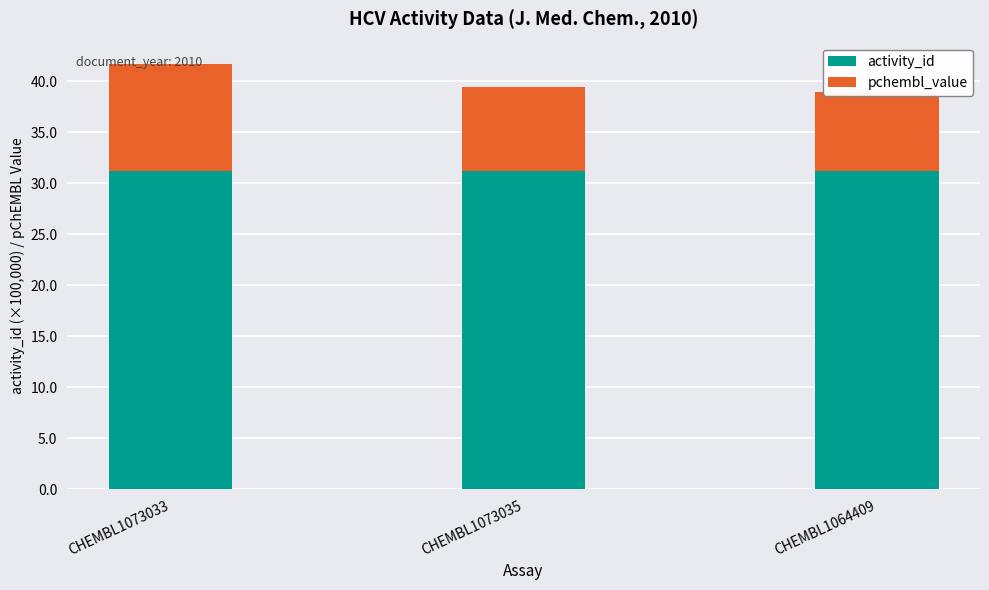

What is the label of the 2nd bar from the right?

CHEMBL1073035